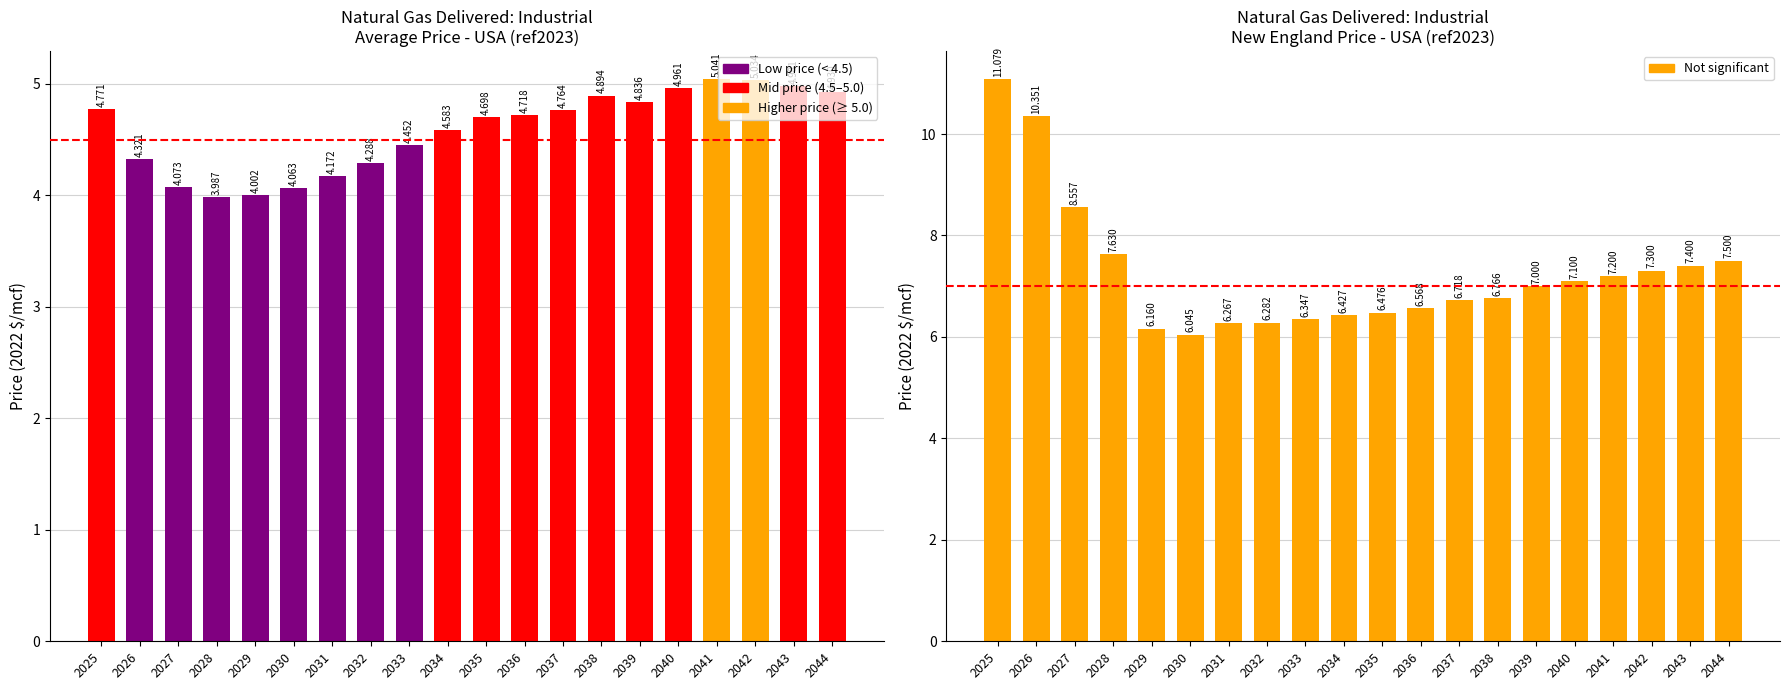

Where is the data nearest to the value 8?

2028